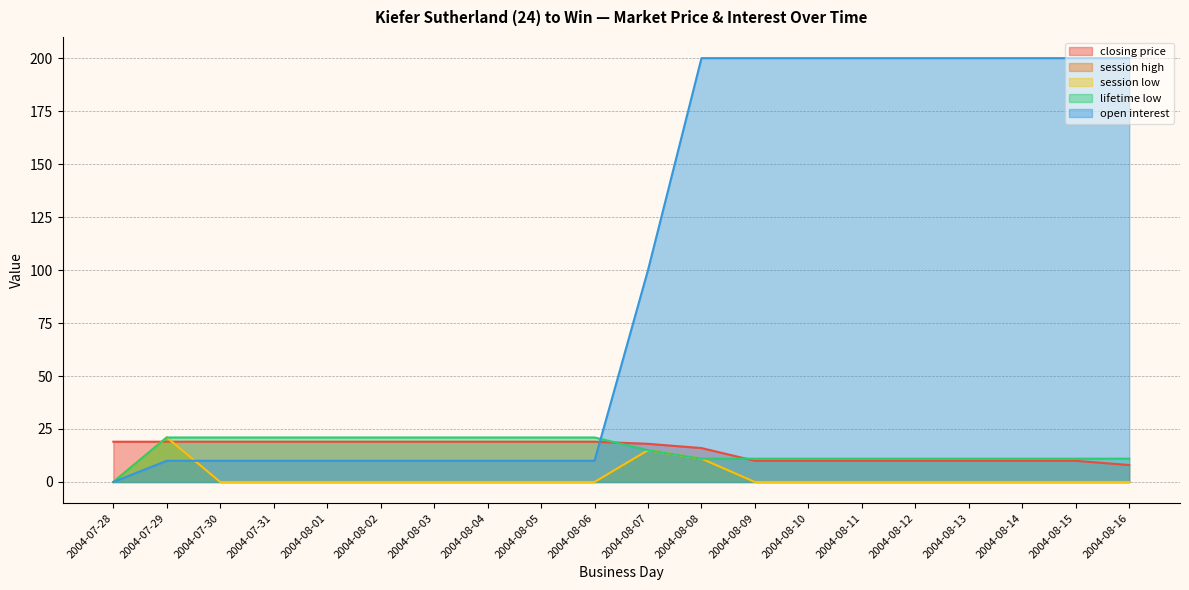

What position from the left is 2004-08-10?

14